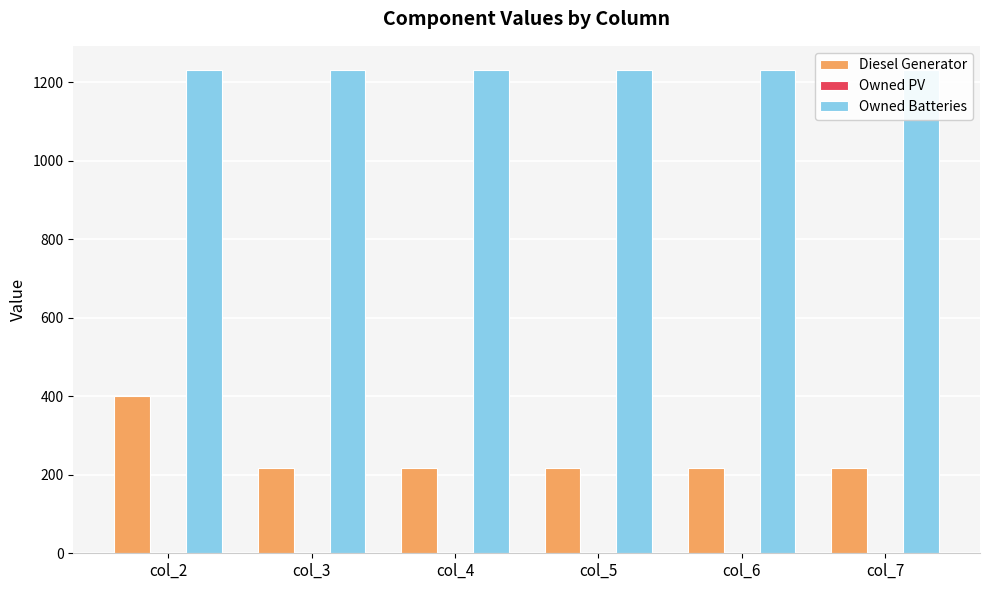

At which label is Owned PV closest to 0?

col_2